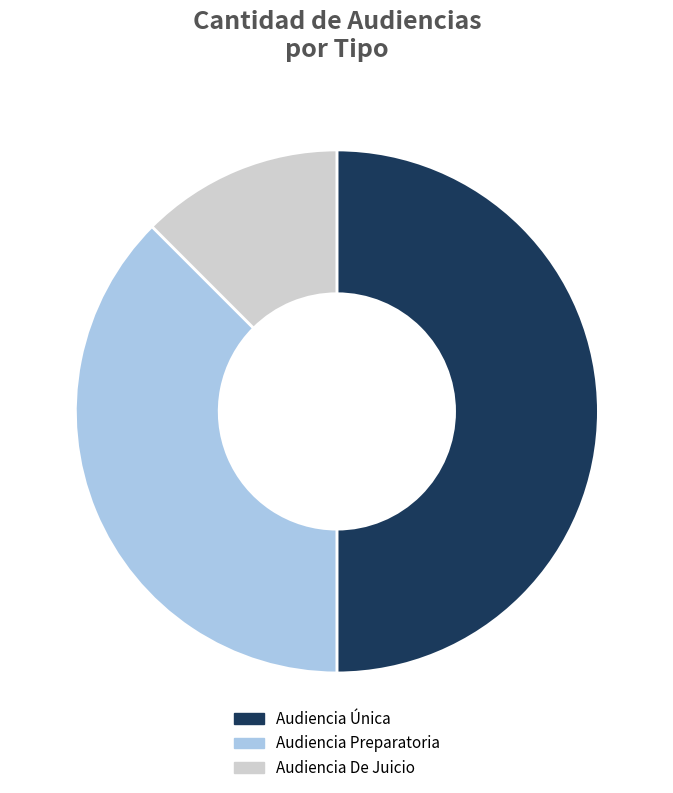

Which slice is the smallest?

Audiencia De Juicio